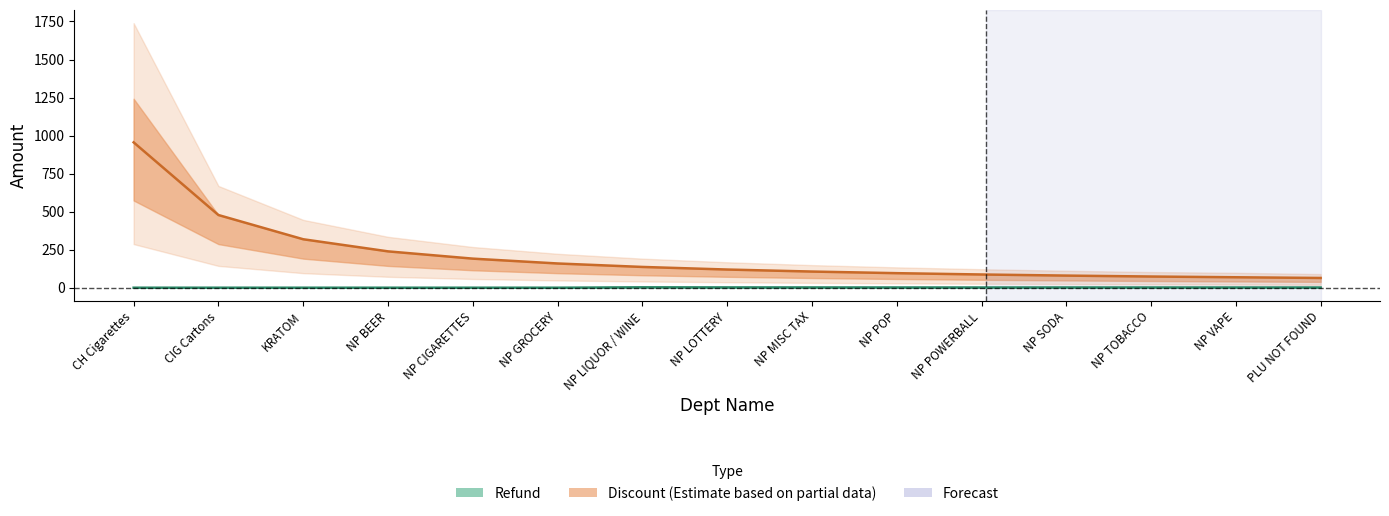

At which category is the sum across all series the highest?

CH Cigarettes